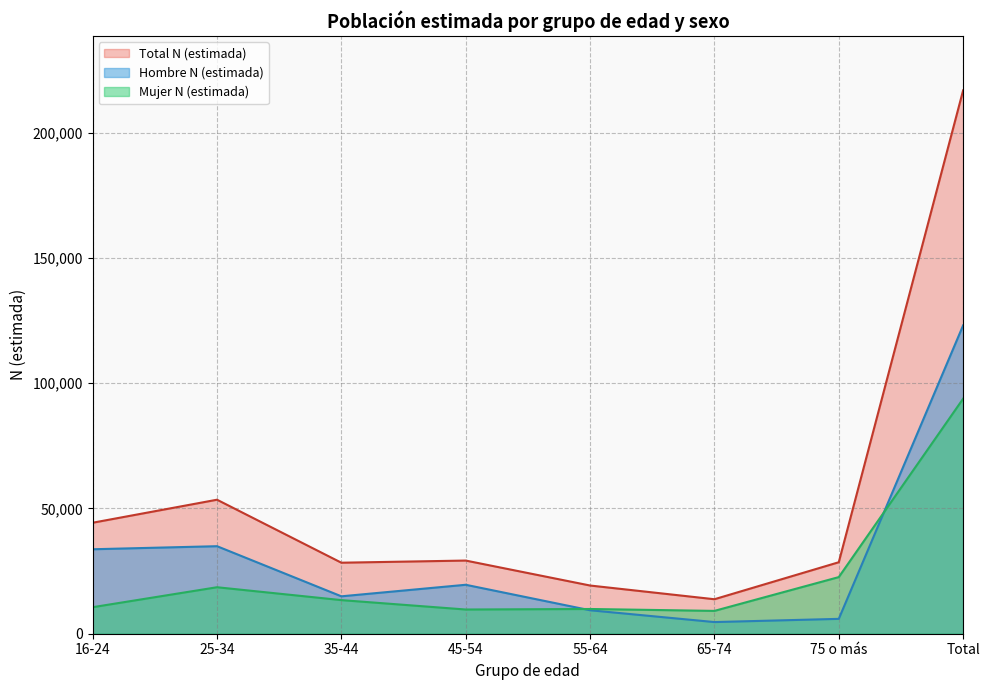

What is the greatest value displayed?

216883